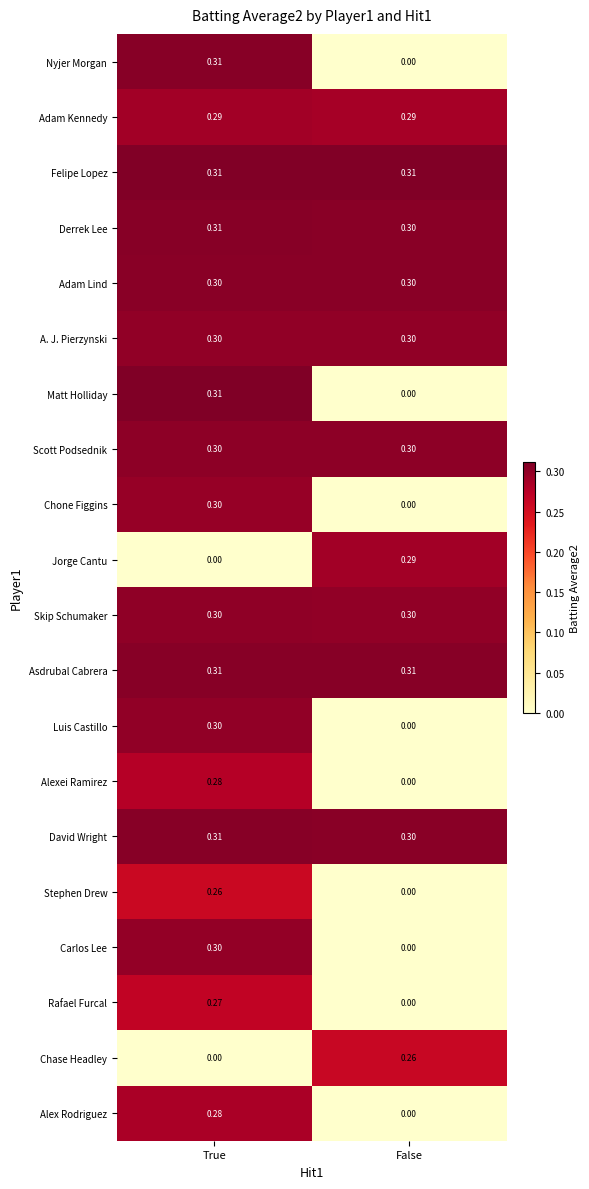

At which label is Chone Figgins closest to 0?

False